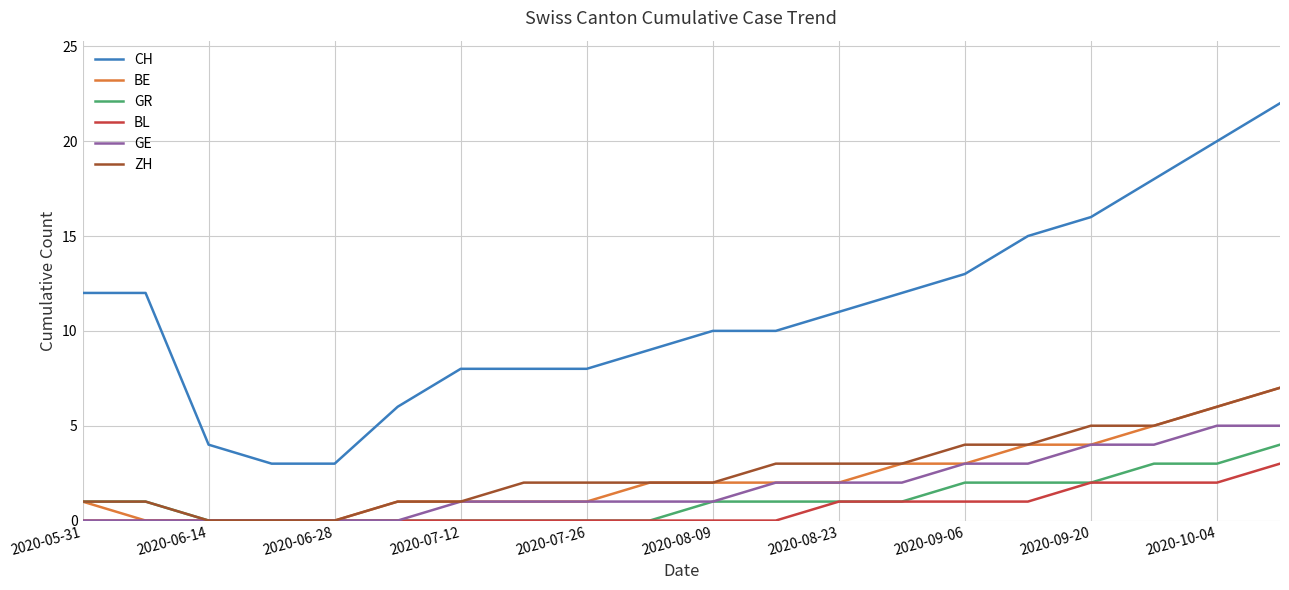

True or false: CH and GR cross at least once.

False